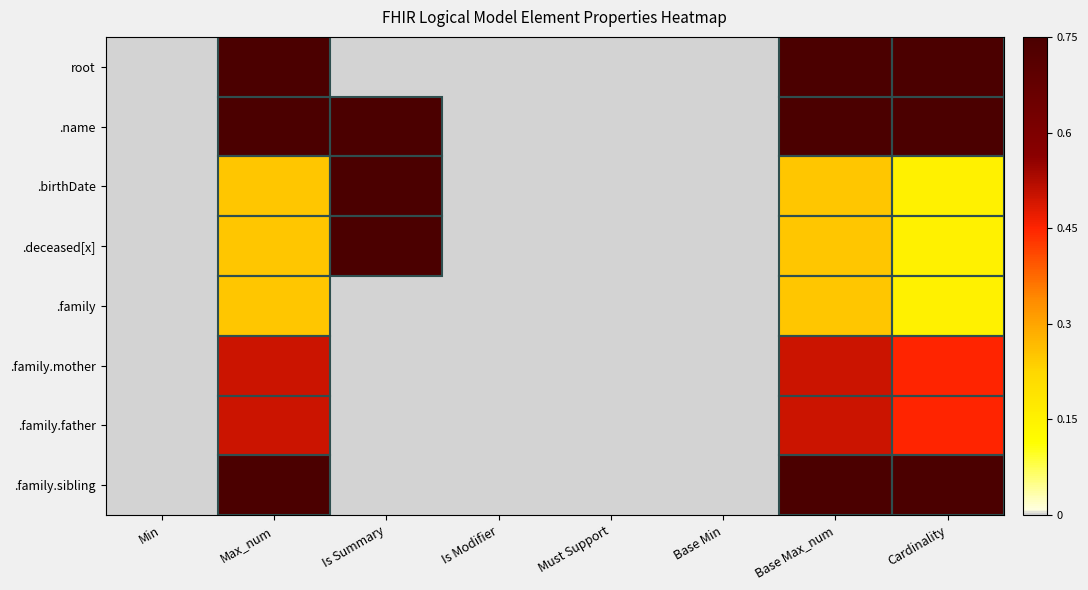

Between Base Max_num and Is Summary, which is larger?

Base Max_num